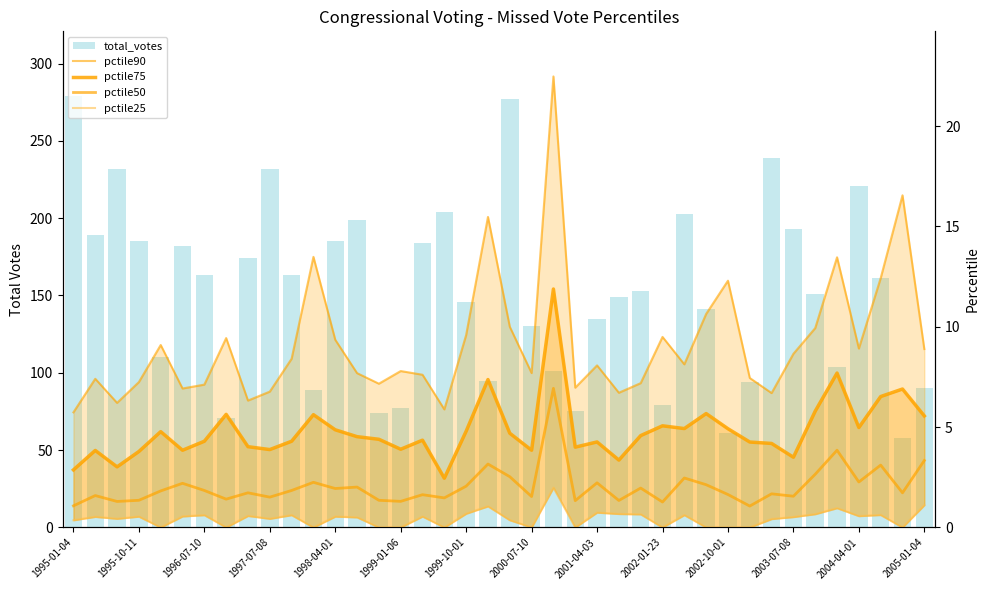

What is the difference between the maximum and minimum values in the pctile75 series?

9.4